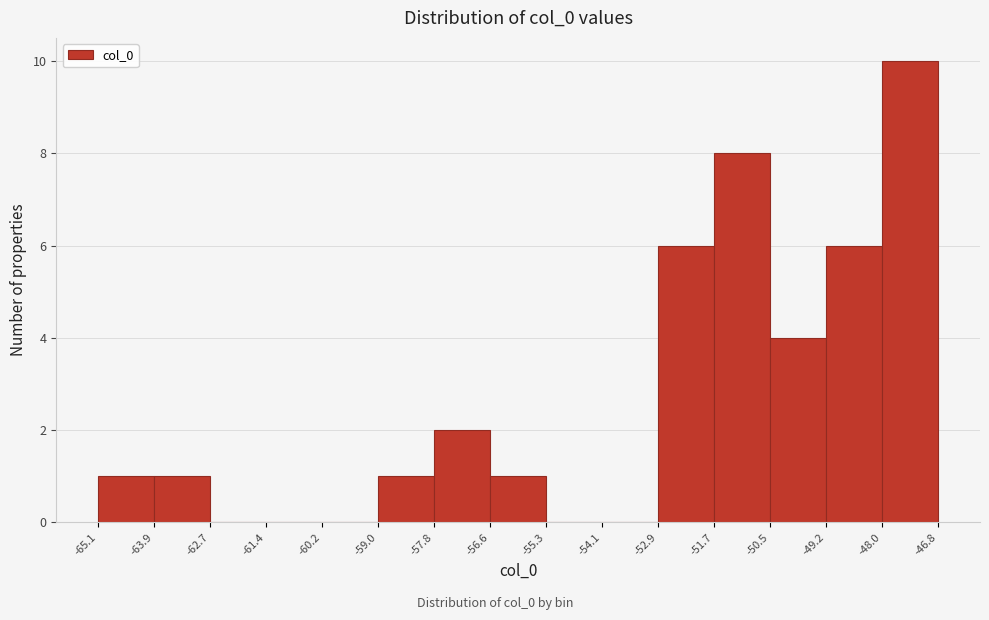

Reading left to right, list every bar in this chart as the range it spans on the x-axis followed by its height. The values are not printed on the chart, so give them approximately, as read against the axis.

-65.1 to -63.9: 1
-63.9 to -62.7: 1
-62.7 to -61.4: 0
-61.4 to -60.2: 0
-60.2 to -59.0: 0
-59.0 to -57.8: 1
-57.8 to -56.6: 2
-56.6 to -55.3: 1
-55.3 to -54.1: 0
-54.1 to -52.9: 0
-52.9 to -51.7: 6
-51.7 to -50.5: 8
-50.5 to -49.2: 4
-49.2 to -48.0: 6
-48.0 to -46.8: 10